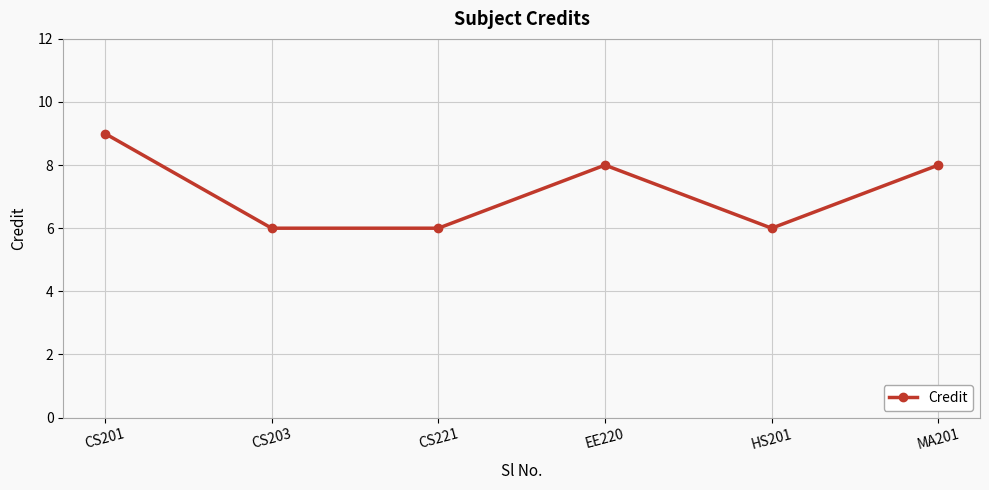

How many categories are shown in the chart?

6